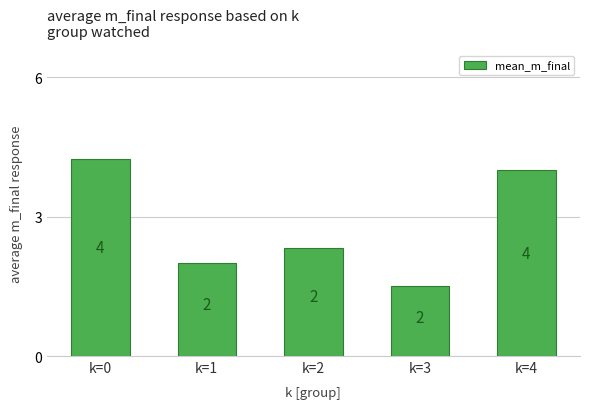

Does the chart contain any negative values?

No